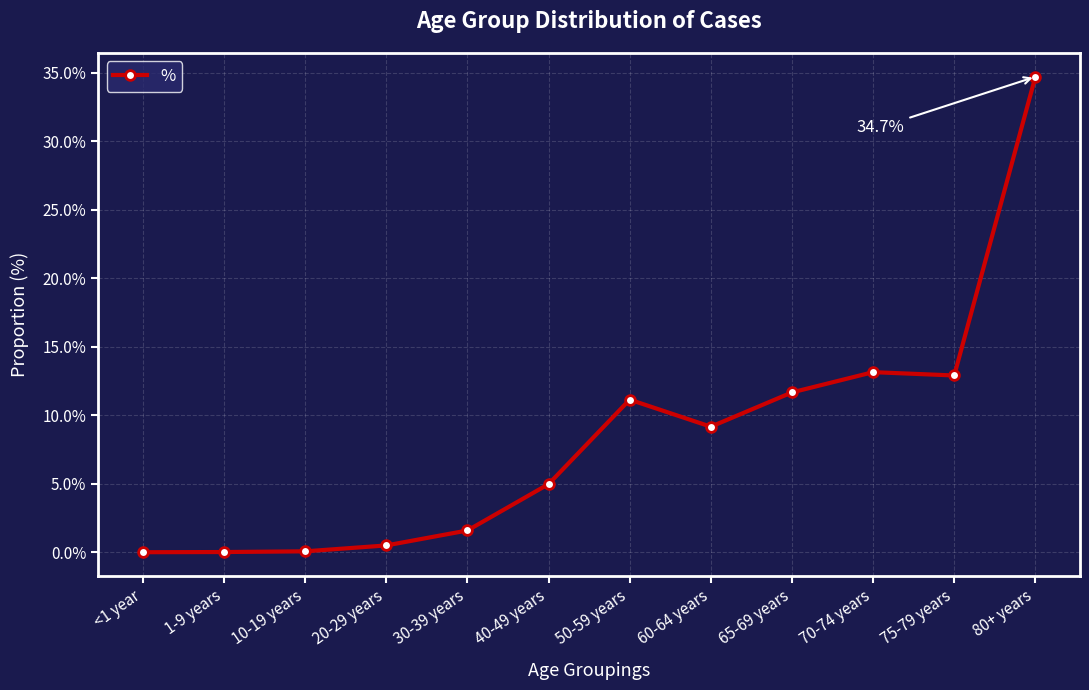

What is the change in value from 30-39 years to 60-64 years?

+0.1